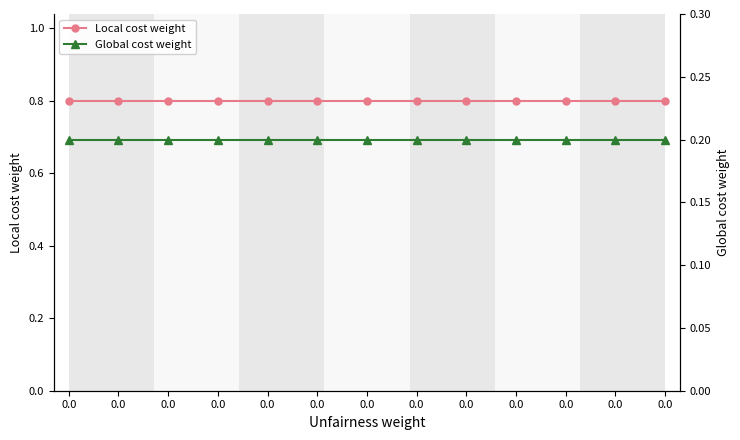

The value of Local cost weight at 0.0 is 0.2. True or false?

False